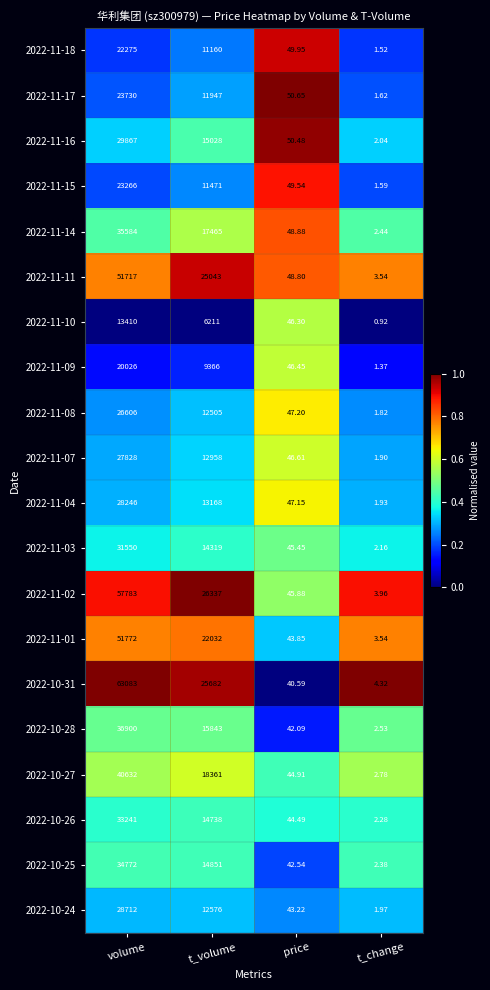

Rank the series by their maximum value, from lowest to highest.

2022-11-10, 2022-11-09, 2022-11-18, 2022-11-15, 2022-11-17, 2022-11-08, 2022-11-07, 2022-11-04, 2022-10-24, 2022-11-16, 2022-11-03, 2022-10-26, 2022-10-25, 2022-11-14, 2022-10-28, 2022-10-27, 2022-11-11, 2022-11-01, 2022-11-02, 2022-10-31